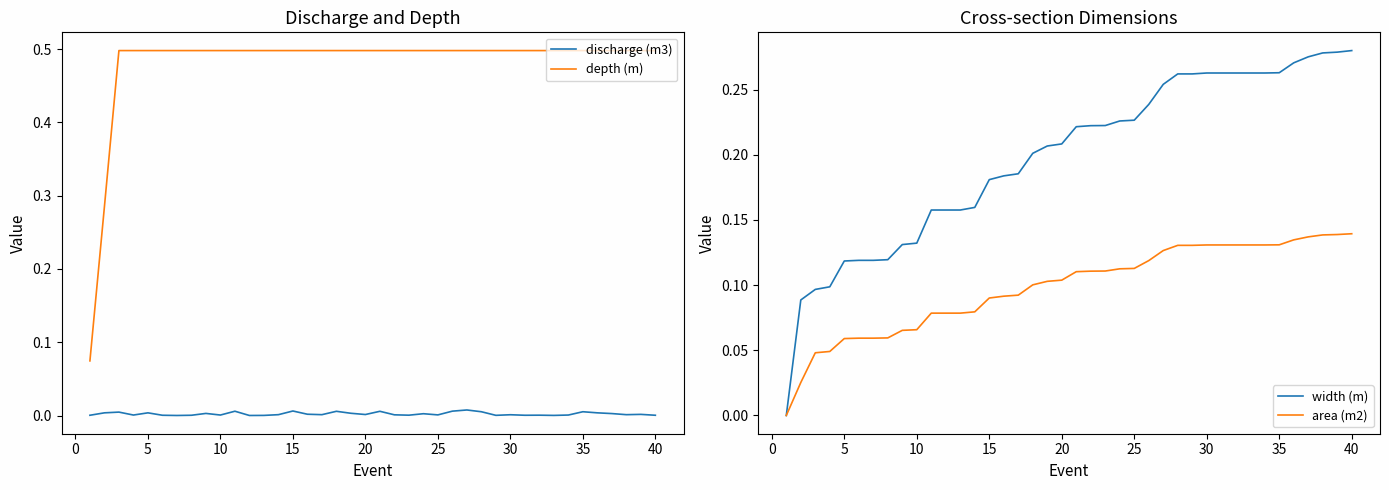

What is the minimum value for depth (m)?

0.1